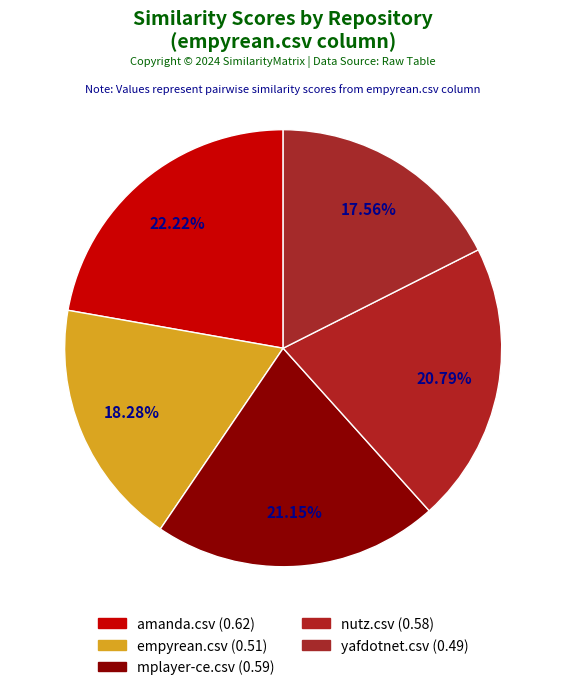

Rank the categories by value from lowest to highest.

yafdotnet.csv, empyrean.csv, nutz.csv, mplayer-ce.csv, amanda.csv